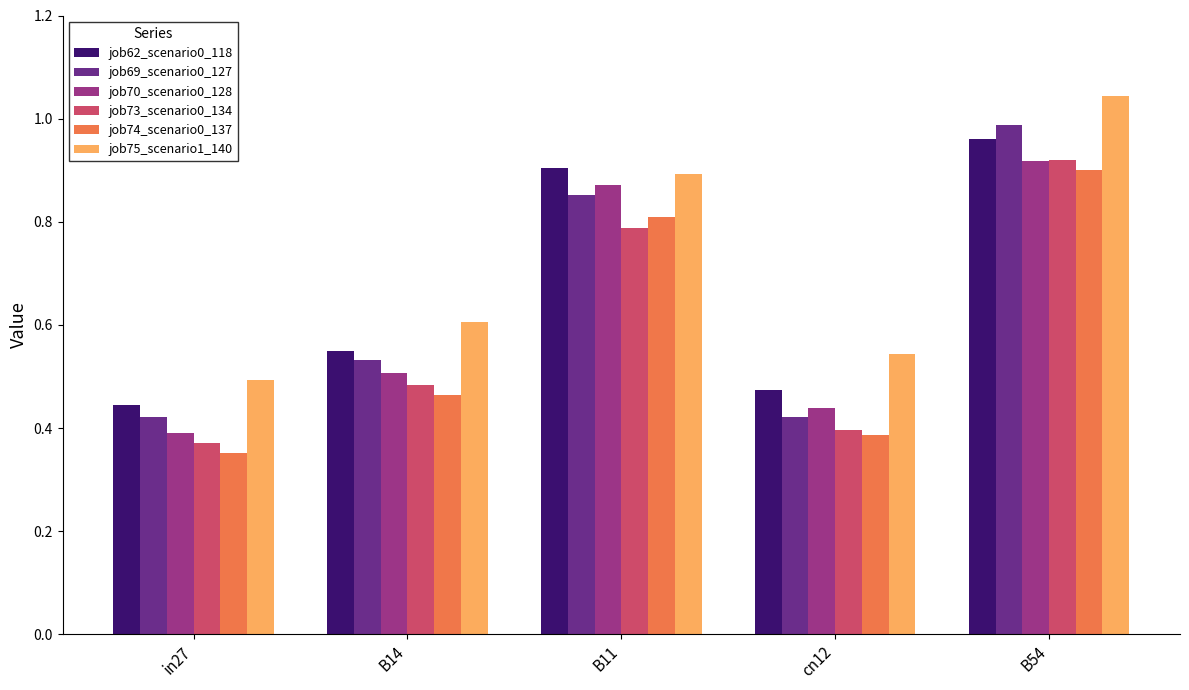

How many bars are there in total?

30